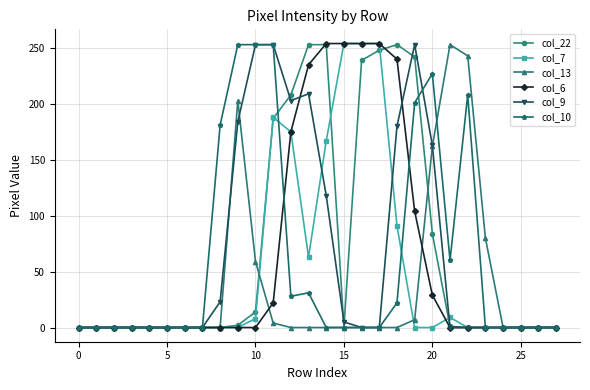

What is the greatest value displayed?

254